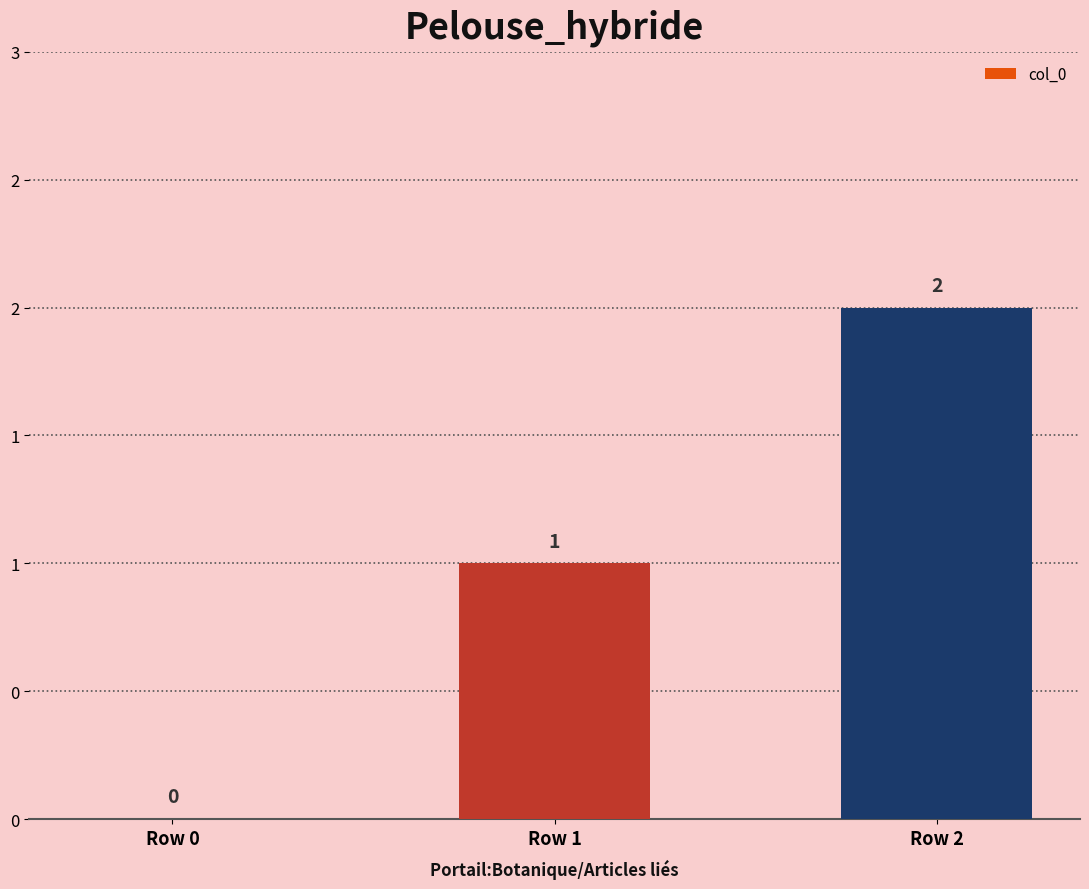

Are the bars horizontal?

No